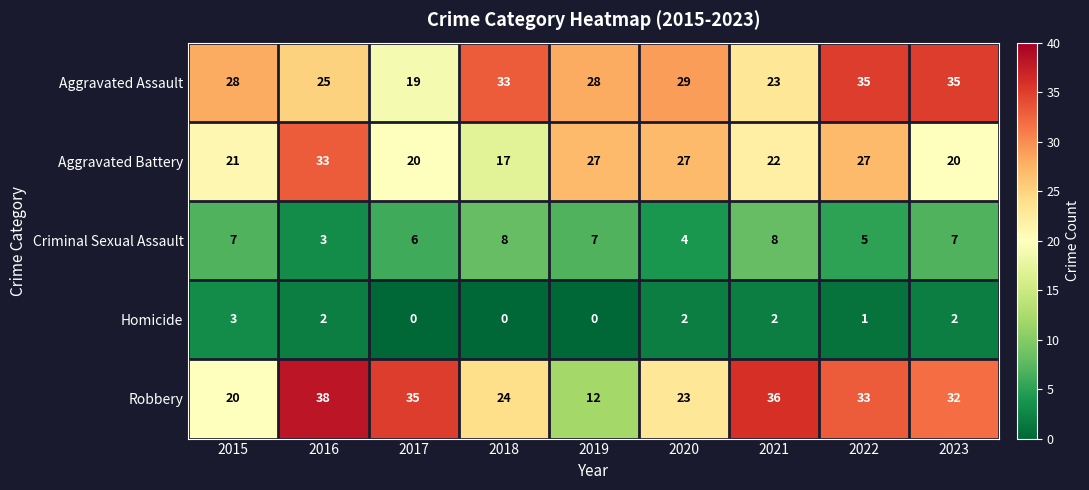

True or false: Homicide has a value of 1 at 2020.

False